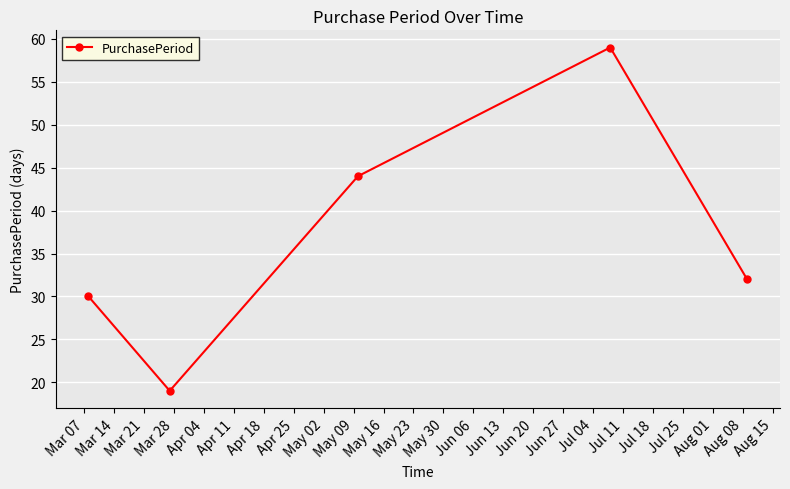

How many lines are shown in the chart?

1